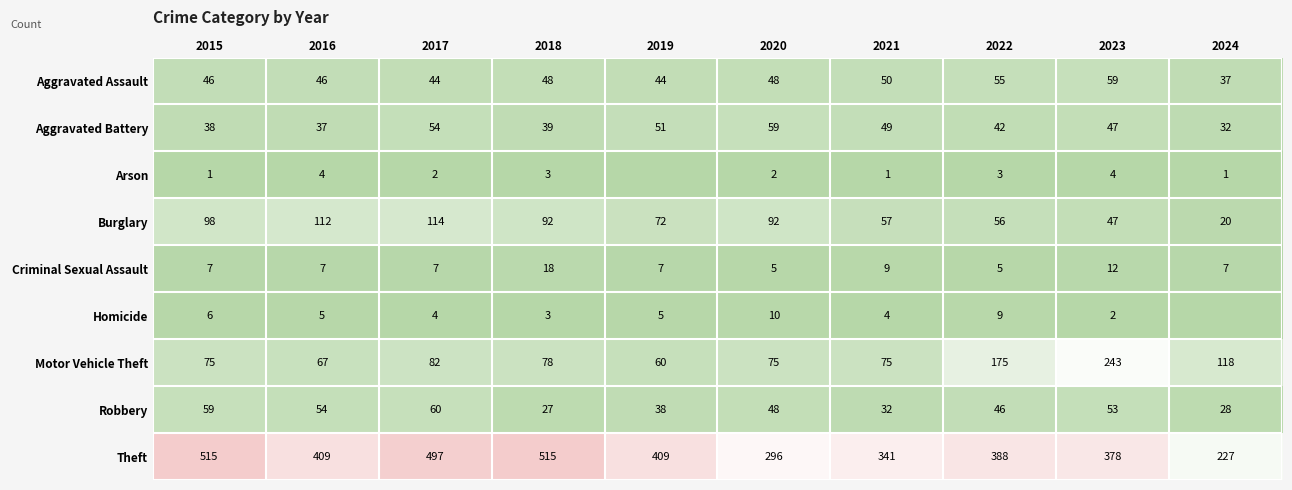

True or false: Criminal Sexual Assault has a value of 5 at 2019.

False